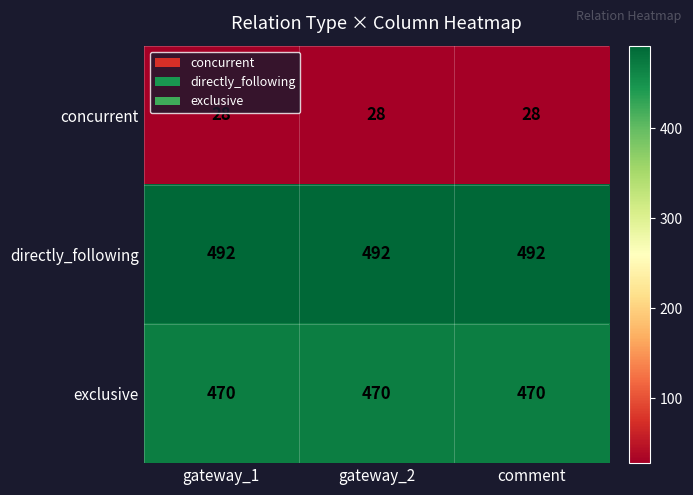

Is the value of directly_following at comment greater than the value of exclusive at gateway_2?

Yes